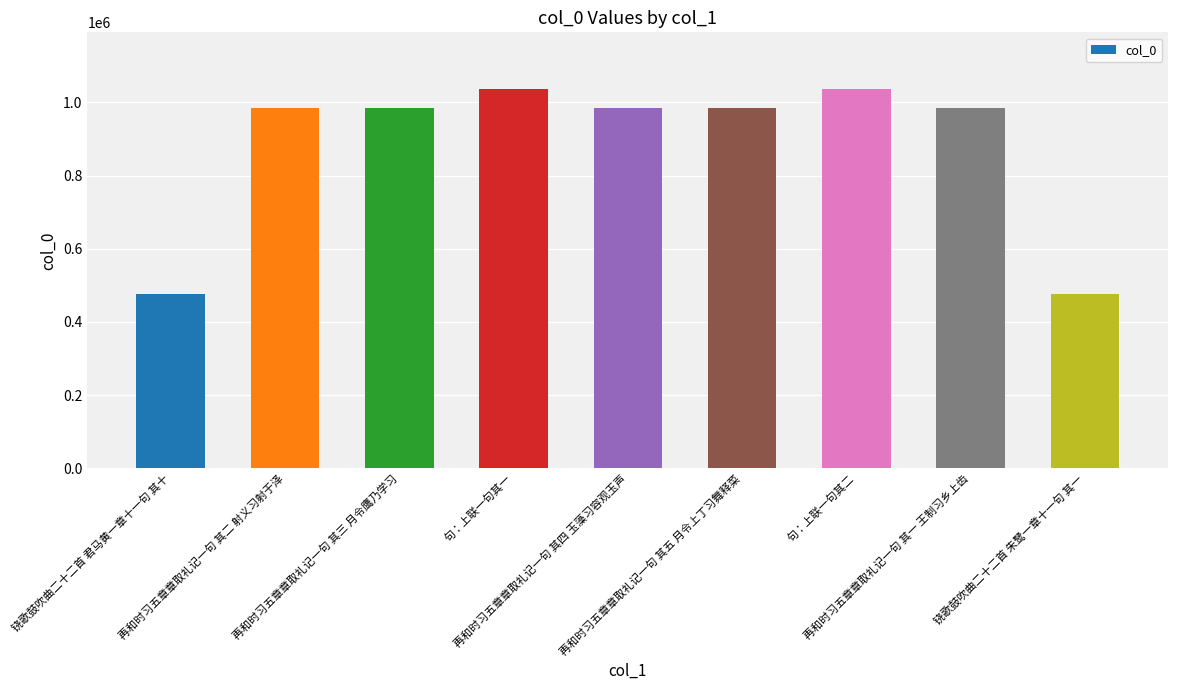

What is the label of the 1st bar from the right?

铙歌鼓吹曲二十二首 朱鹭一章十一句 其一